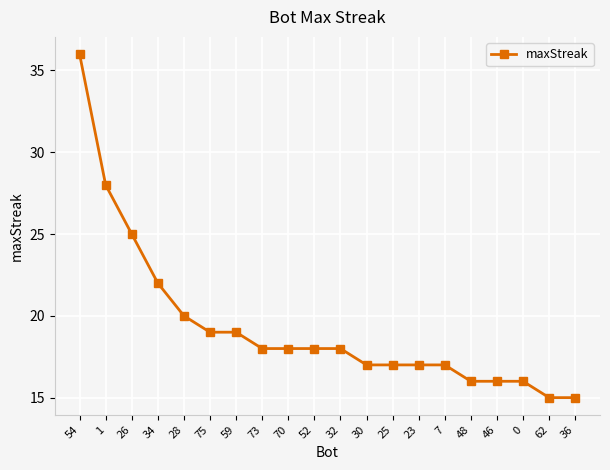

What is the difference between the maximum and minimum values?

21